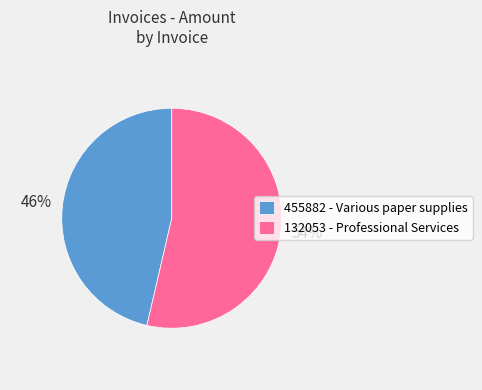

Is the sum of 455882 - Various paper supplies and 132053 - Professional Services greater than half?

Yes